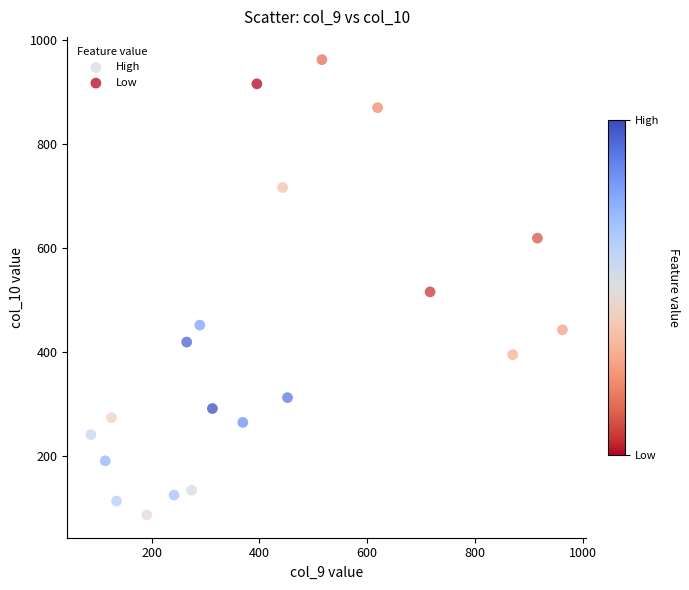

Which series has the widest spread of Y values?

Low